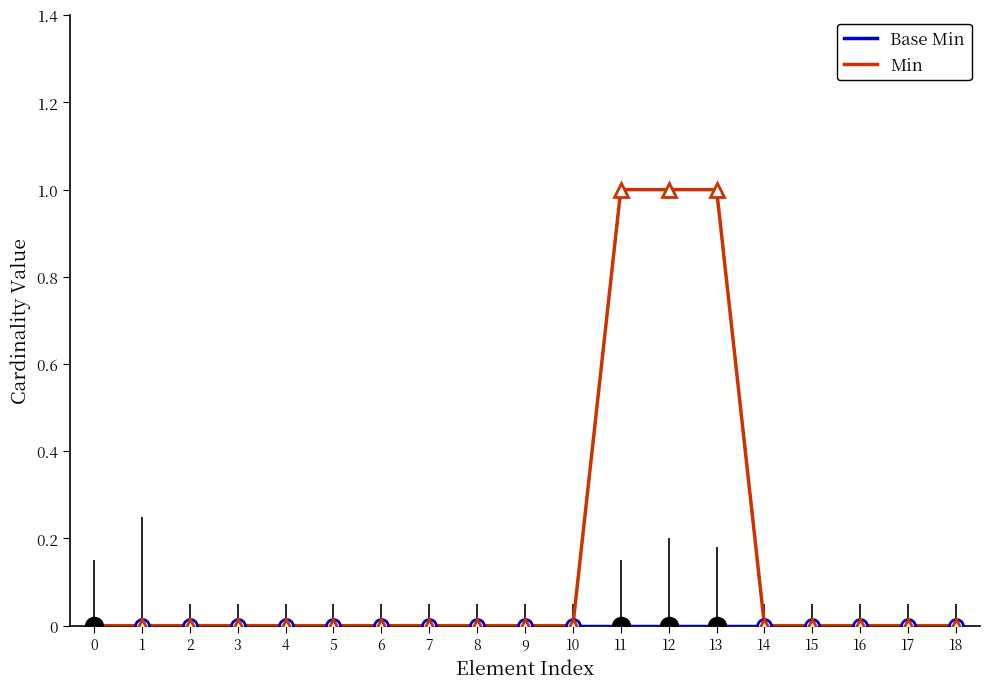

What is the sum of all Min values?

3